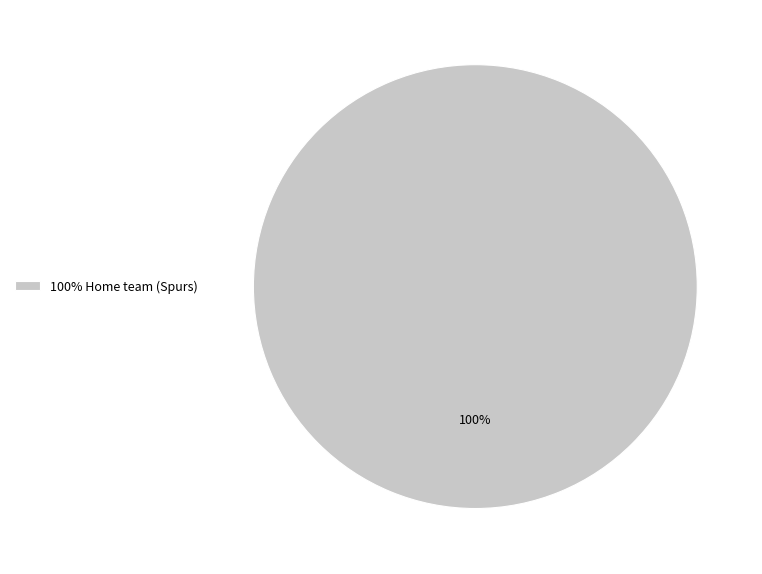

What is the majority slice?

100% Home team (Spurs)